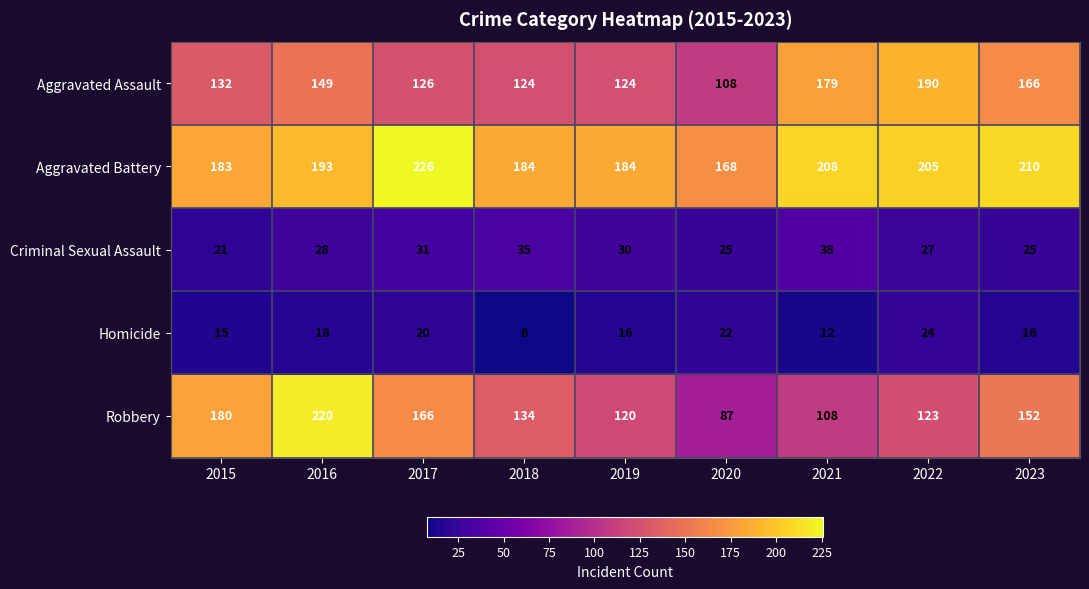

Which category has the lowest value across all series?

2018